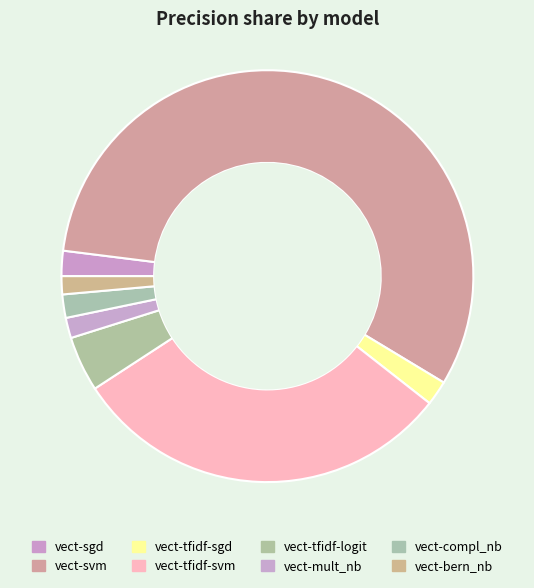

Which category accounts for the majority?

vect-svm